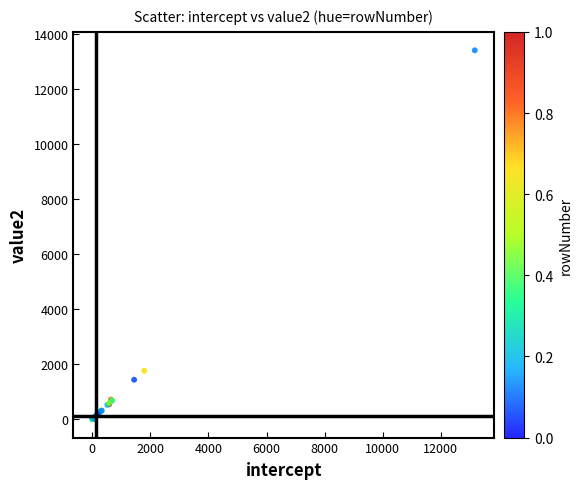

What Y value in the scatter plot is closest to 6711?

1769.1